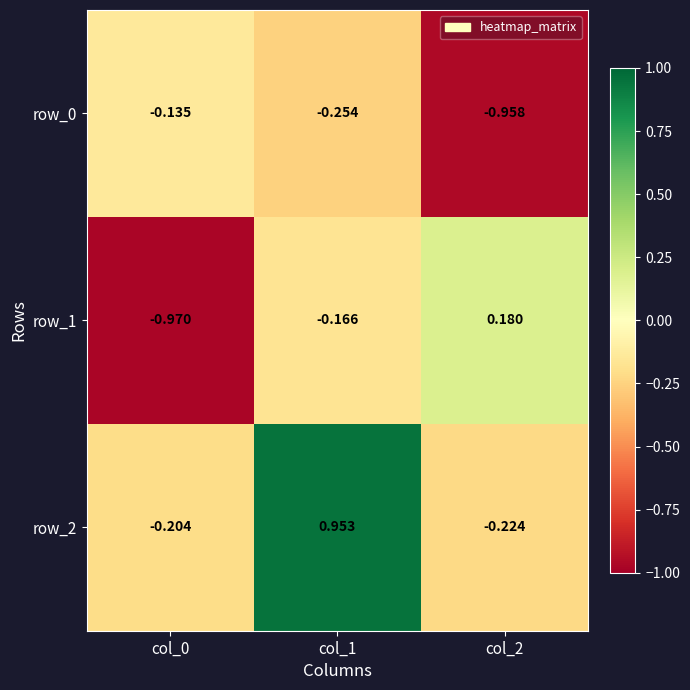

Is the value of row_0 at col_0 greater than the value of row_1 at col_0?

Yes